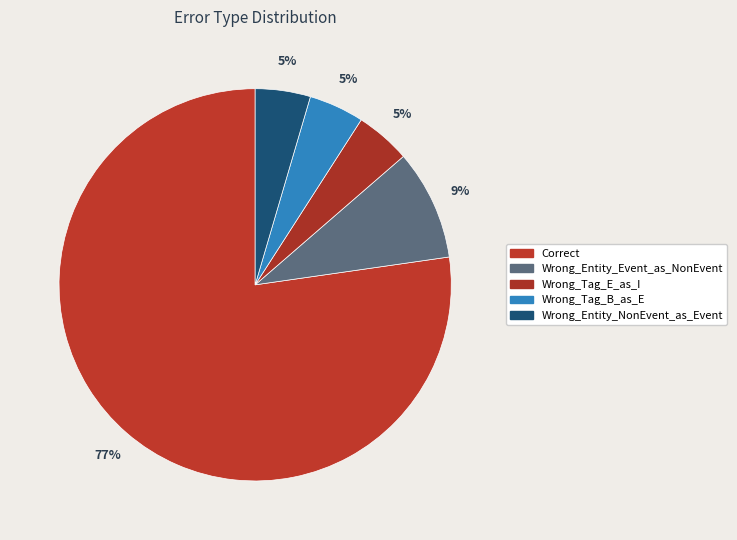

How many segments does this pie chart have?

5